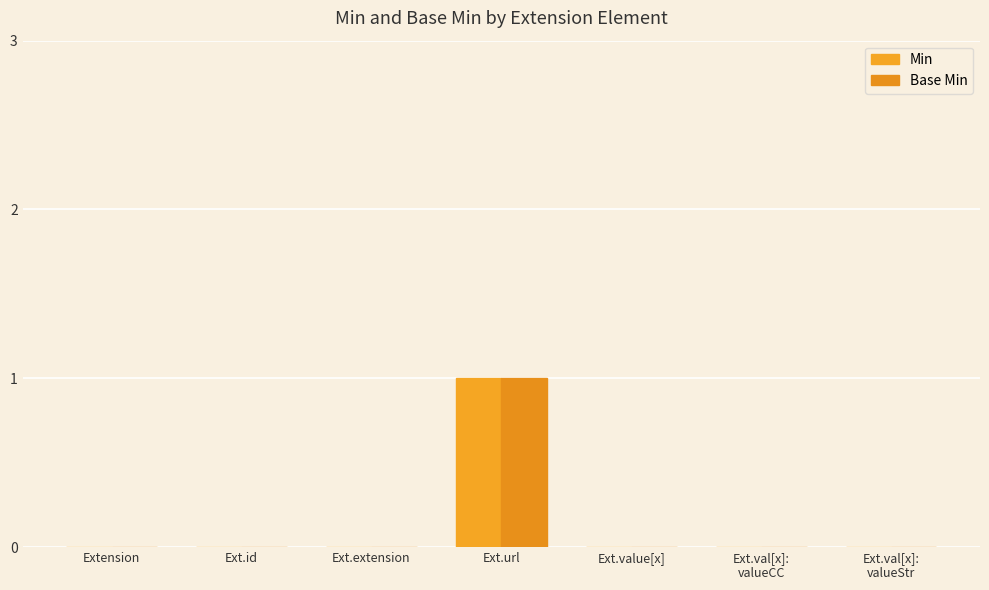

At Ext.extension, list the series in order from smallest to largest.

Min, Base Min